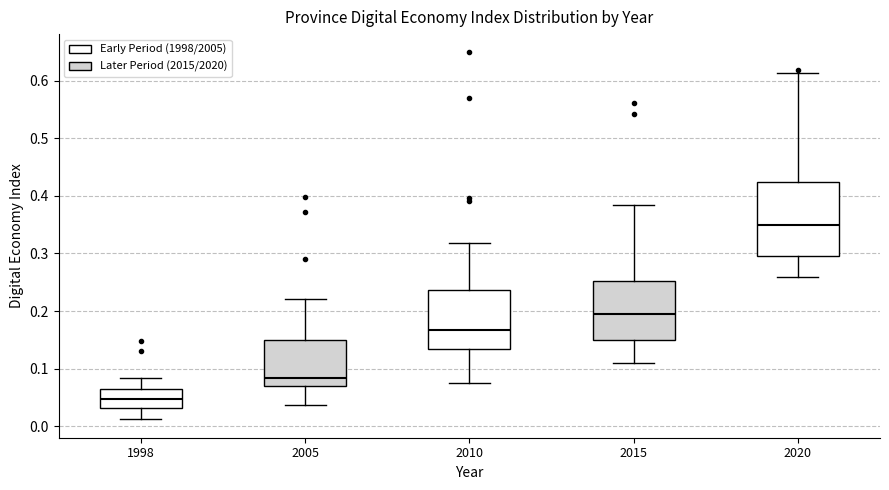

Reading left to right, read every box against the y-axis: the position of its median line, the range the box covers, and the ends of its whiskers. The values are not printed on the chart, so give them approximately, as read against the axis.

1998: median 0.05, box 0.03 to 0.06, whiskers 0.01 to 0.08
2005: median 0.08, box 0.07 to 0.15, whiskers 0.04 to 0.22
2010: median 0.17, box 0.13 to 0.24, whiskers 0.07 to 0.32
2015: median 0.19, box 0.15 to 0.25, whiskers 0.11 to 0.38
2020: median 0.35, box 0.30 to 0.42, whiskers 0.26 to 0.61